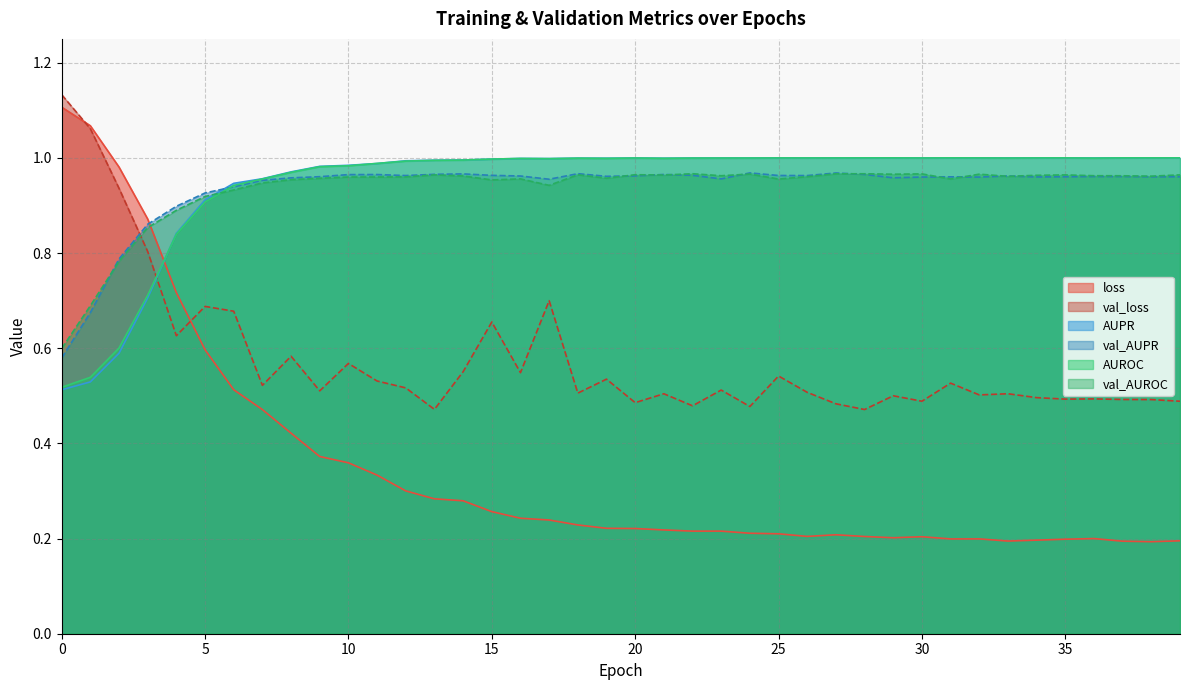

Is it true that AUPR equals 1.0 at 36?

True